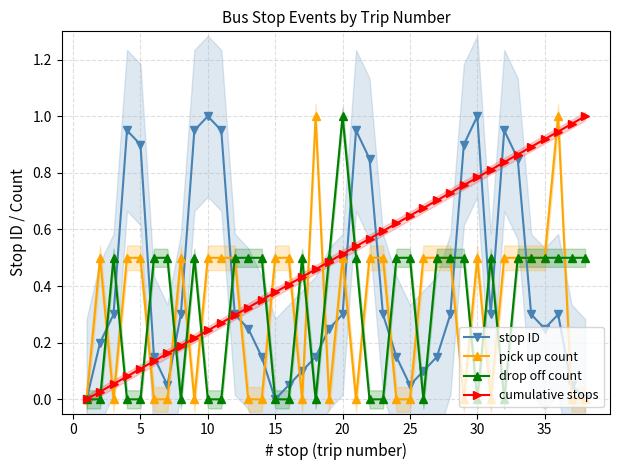

What is the value of the stop ID point at the 34th from the left?

0.3